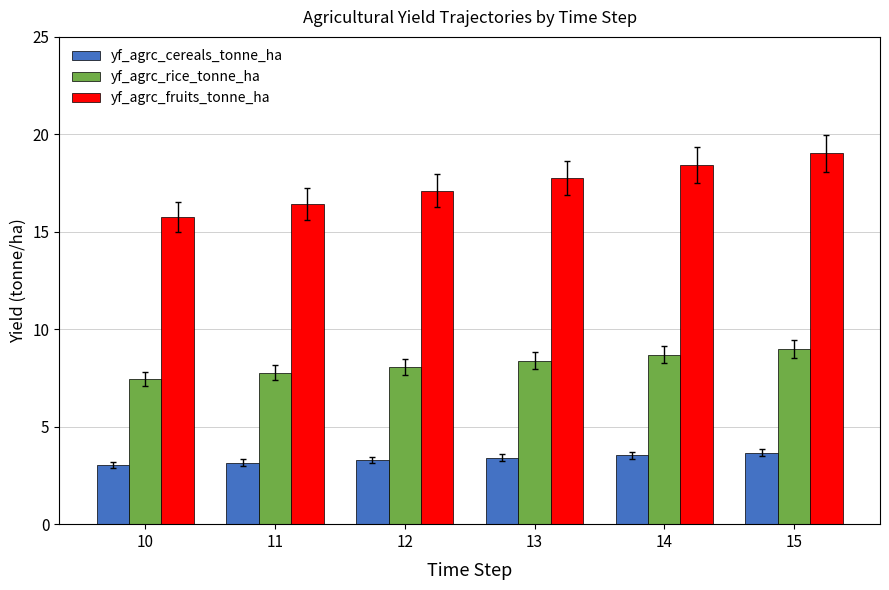

What is the difference between the second highest and minimum values in the yf_agrc_fruits_tonne_ha series?

2.7